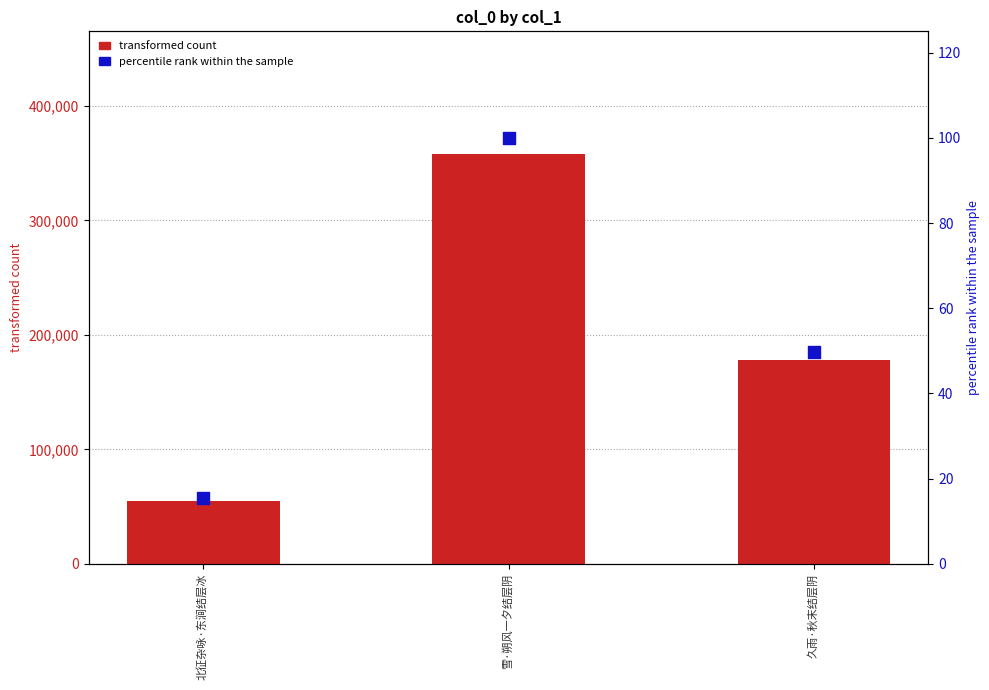

At which category is the sum across all series the highest?

雪·朔风一夕结层阴